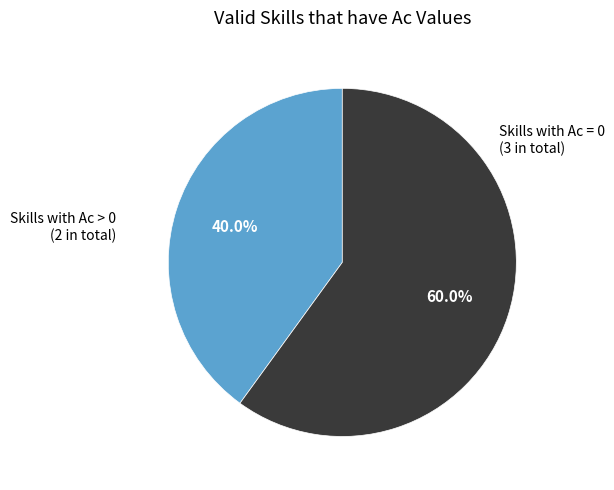

To the nearest percent, what is the average slice percentage?

50%